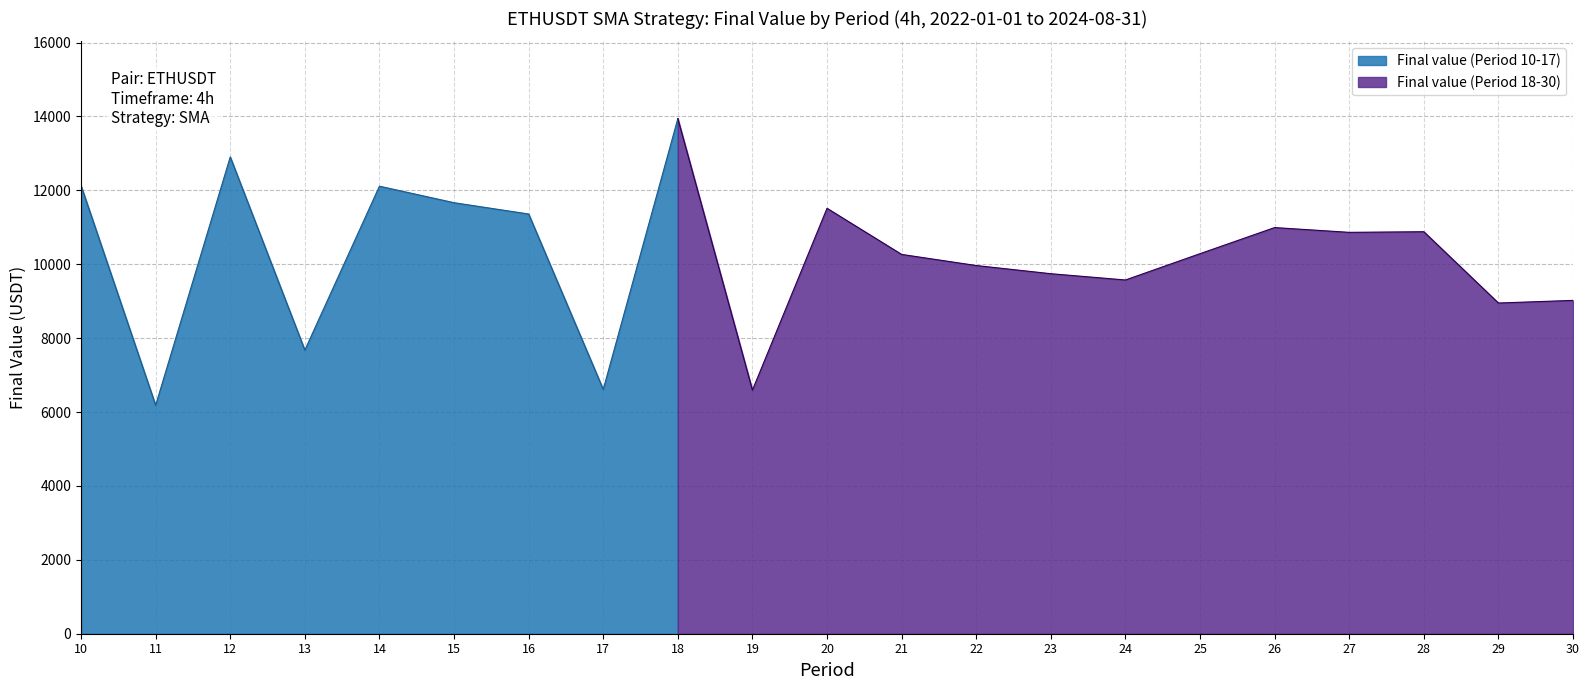

Rank the categories by value from lowest to highest.

11, 19, 17, 13, 29, 30, 24, 23, 22, 21, 25, 27, 28, 26, 16, 20, 15, 14, 10, 12, 18